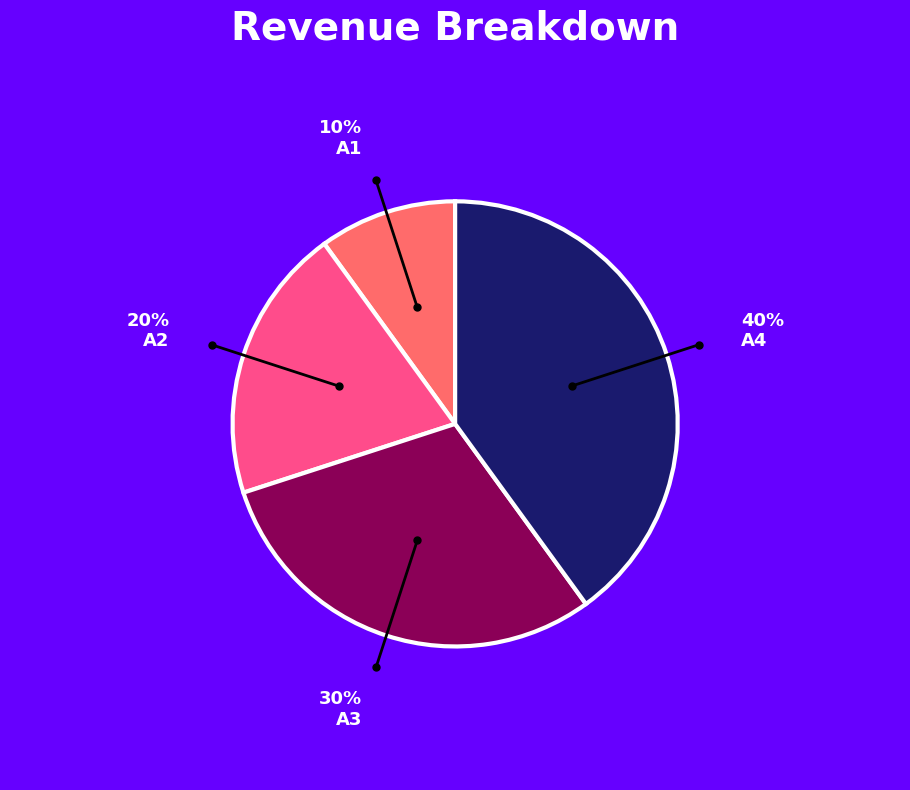

Is there any slice that represents more than half of the pie?

No